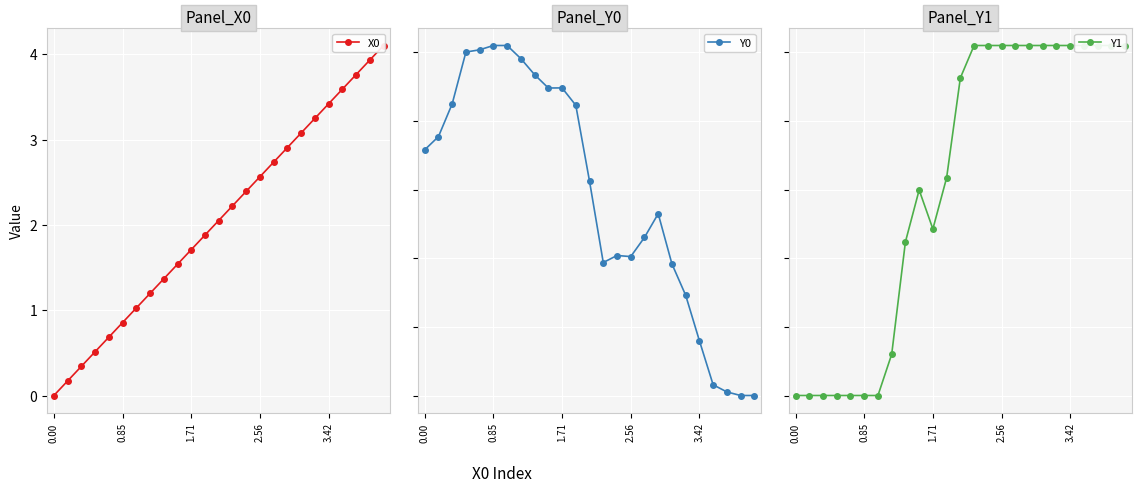

The Y1 series shows 149.7 at 9. True or false?

True